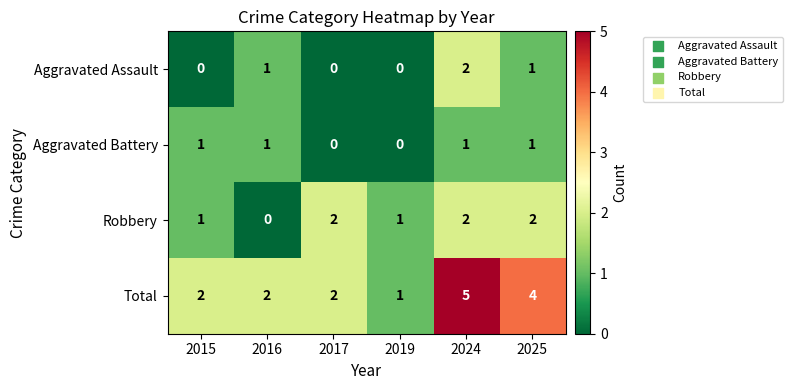

Count the Total values in the range 2 to 4.

4